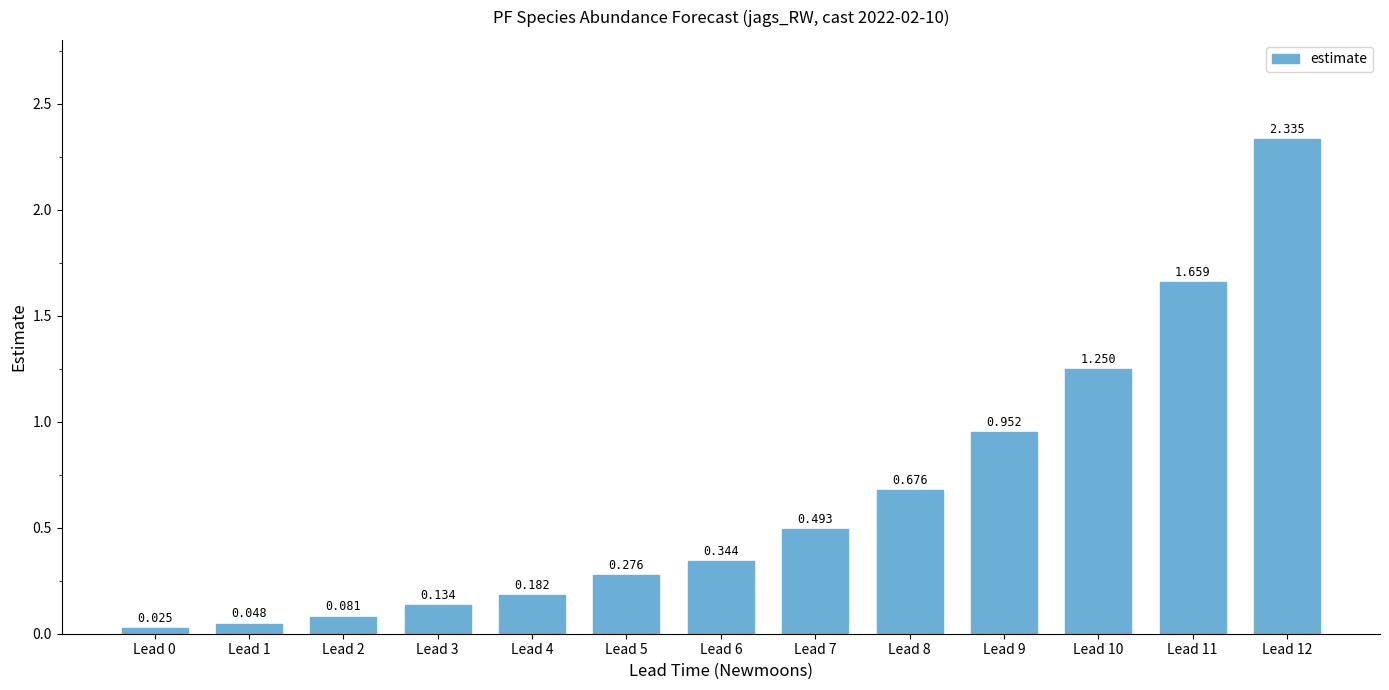

Rank the categories by value from lowest to highest.

Lead 0, Lead 1, Lead 2, Lead 3, Lead 4, Lead 5, Lead 6, Lead 7, Lead 8, Lead 9, Lead 10, Lead 11, Lead 12